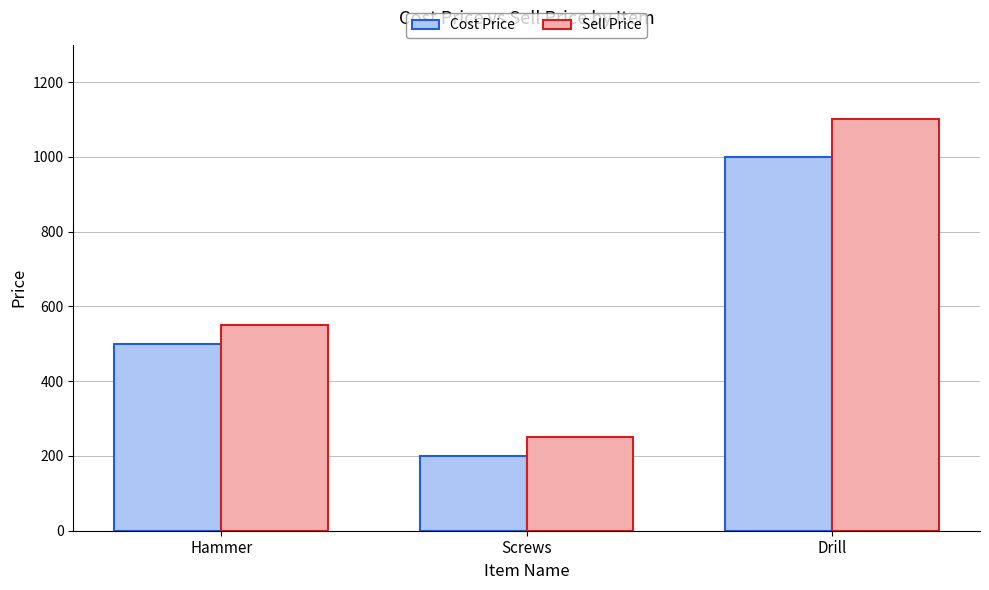

What are all the series names shown in the legend?

Cost Price, Sell Price